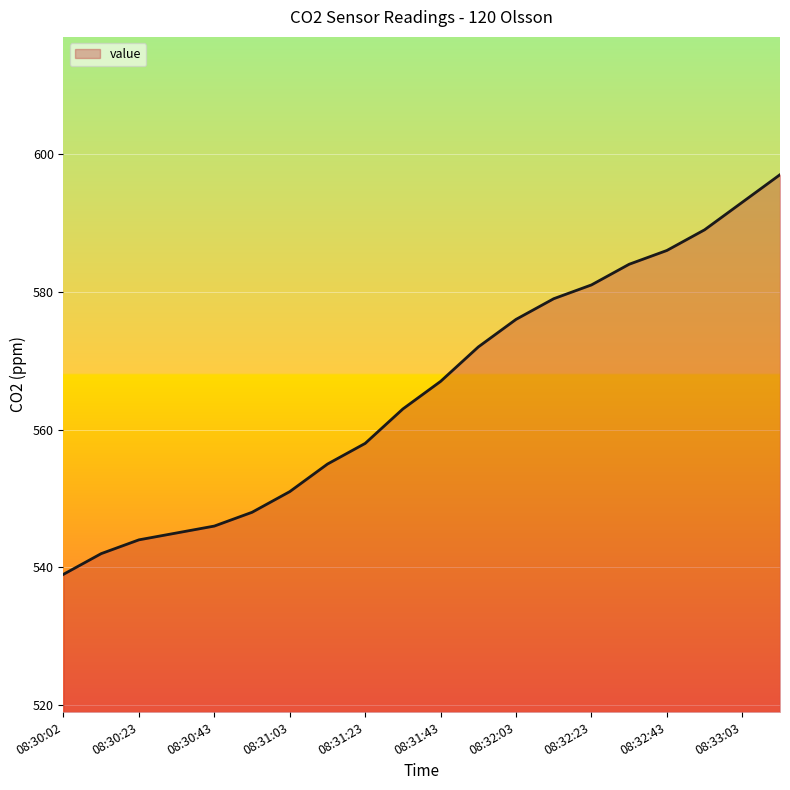

Count the number of data series in this chart.

1